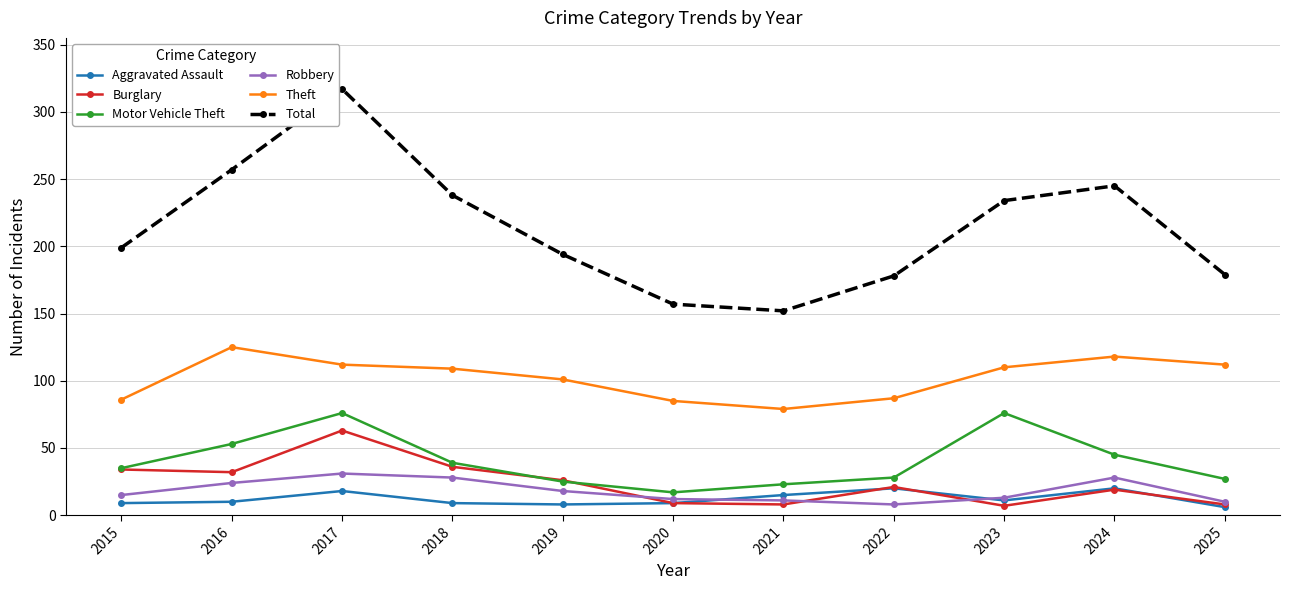

Where is Robbery nearest to the value 19?

2019